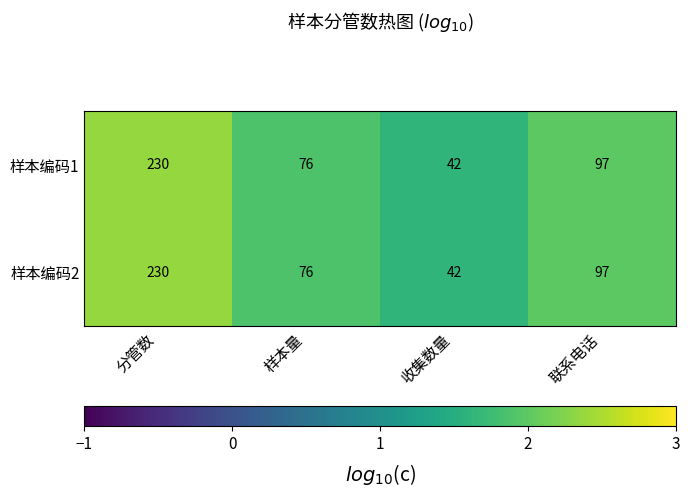

Is the value of 样本编码2 at 分管数 greater than the value of 样本编码1 at 联系电话?

Yes